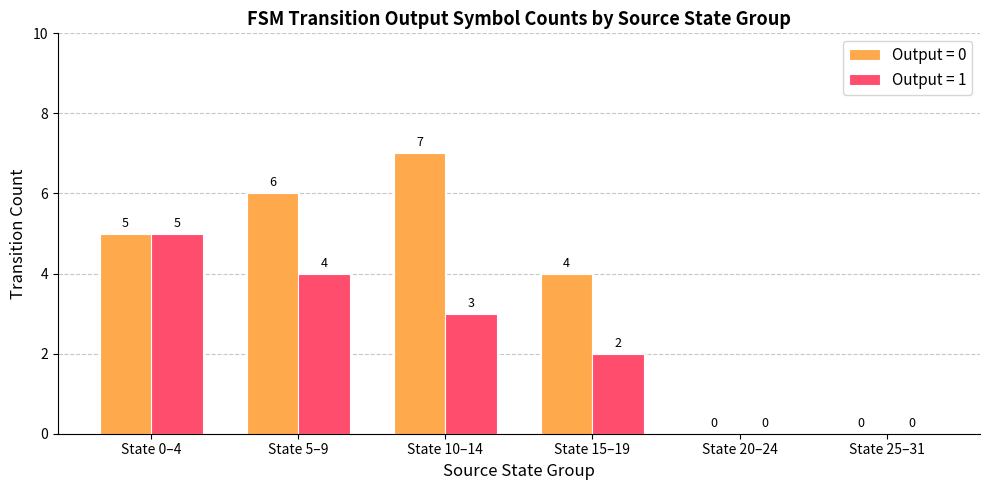

Read the Output = 1 value at State 10–14.

3